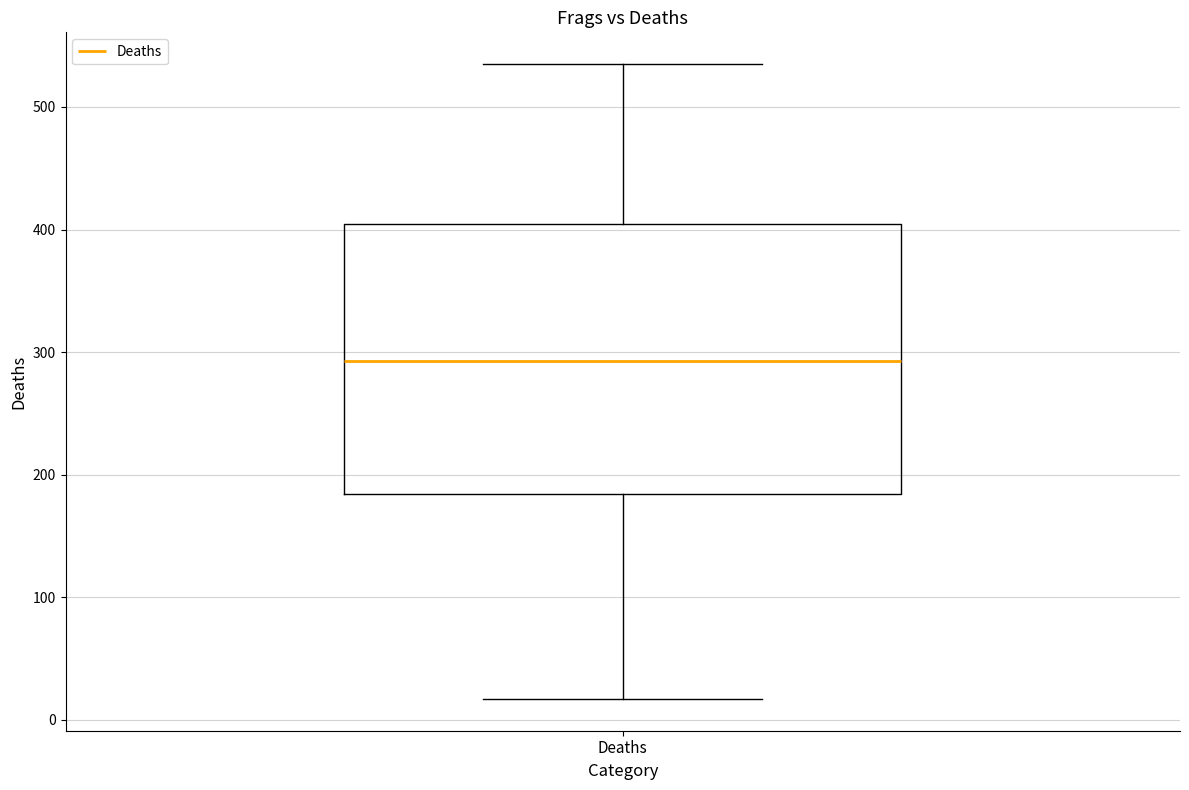

Where does the median line of the box for Deaths sit on the y-axis? The values are not printed on the chart, so give them approximately, as read against the axis.

290